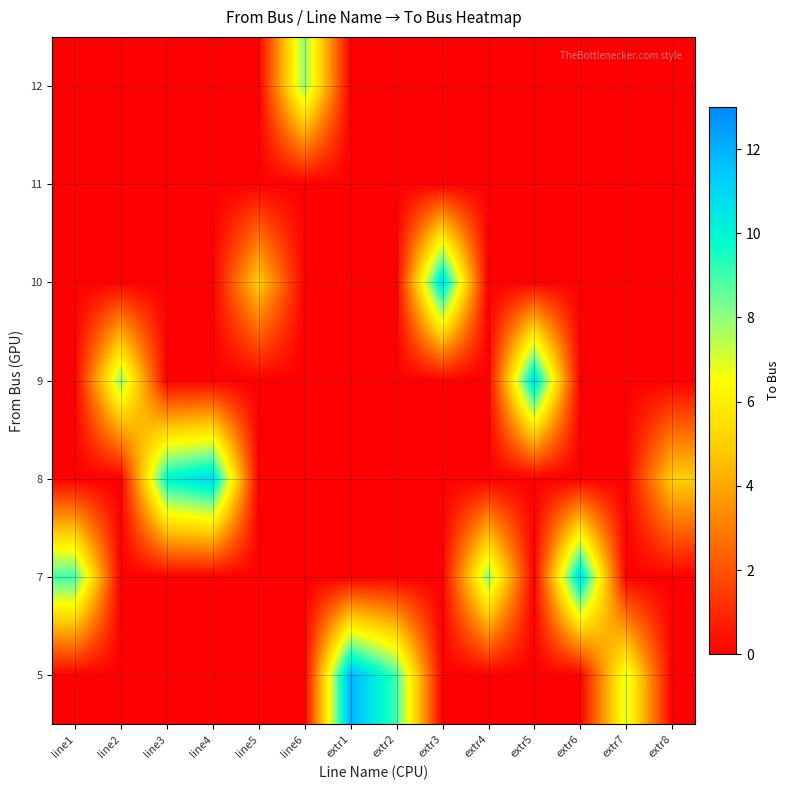

What is the spread (max minus min) of values at extr2?

9